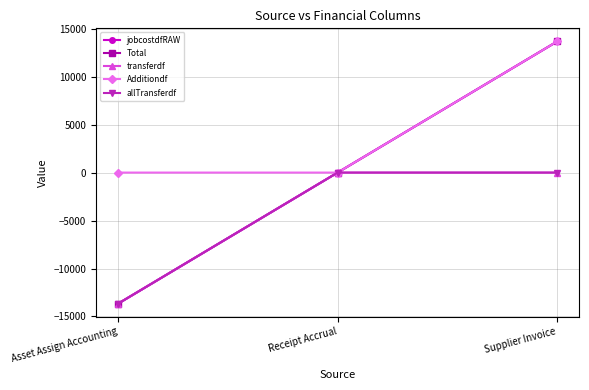

Is this an area chart (filled region under the line)?

No